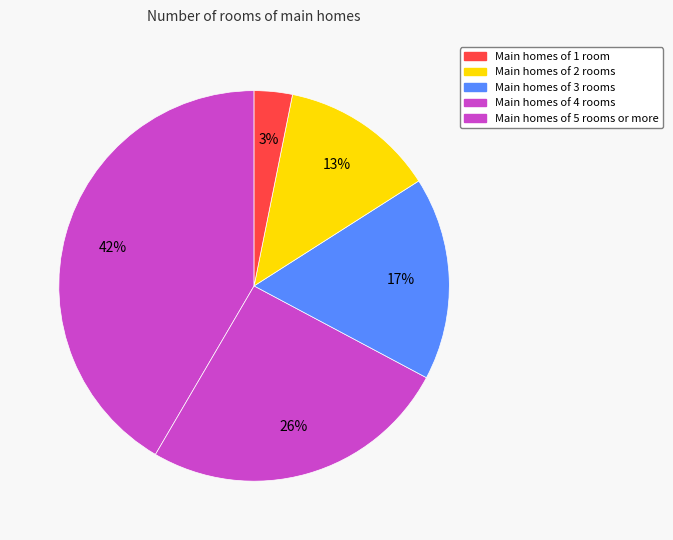

How many segments does this pie chart have?

5